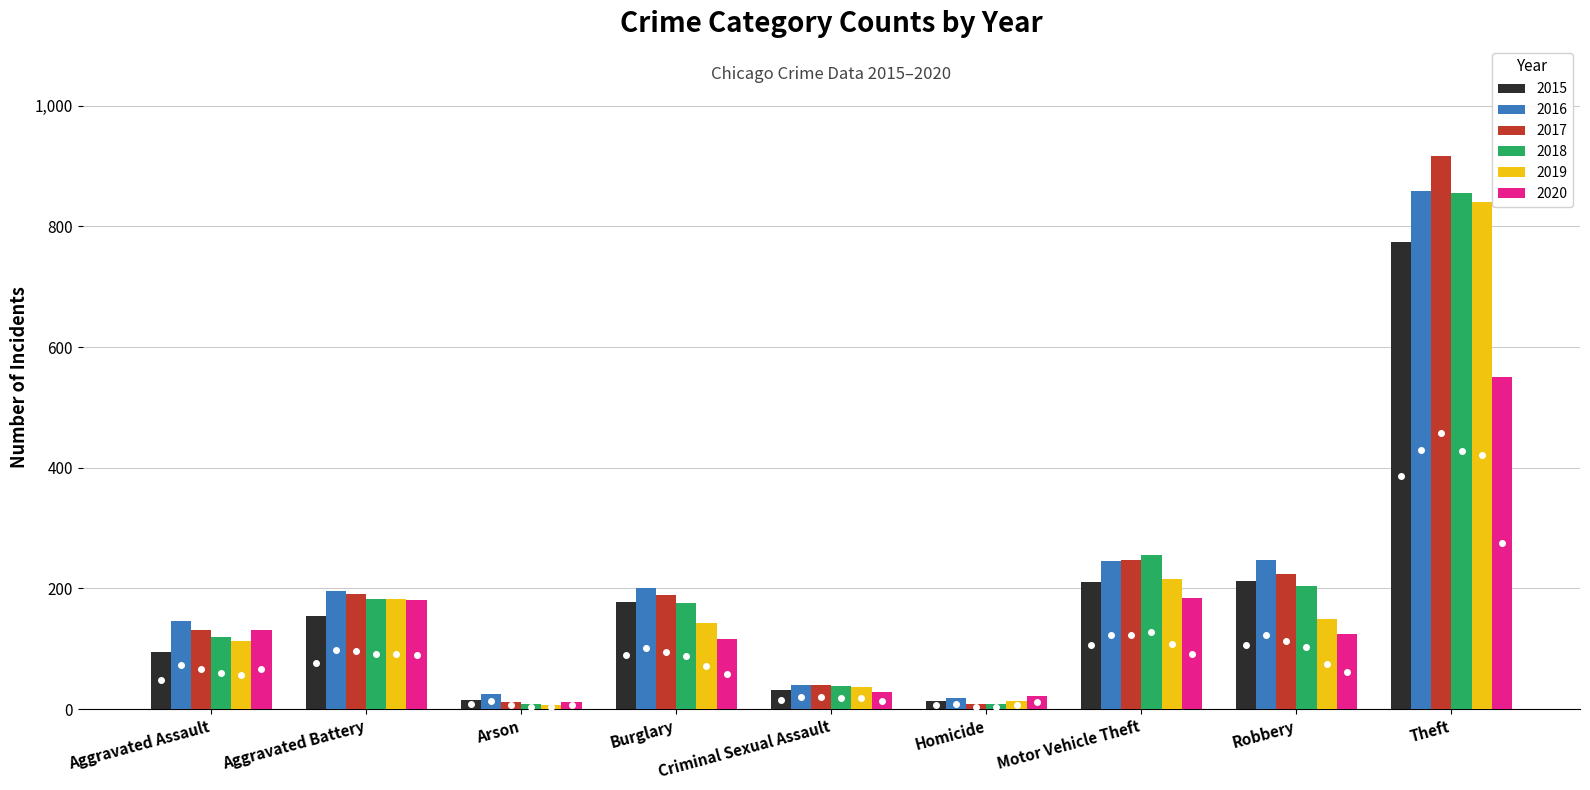

What is the approximate value of 2019 at Robbery, to the nearest 100?

200